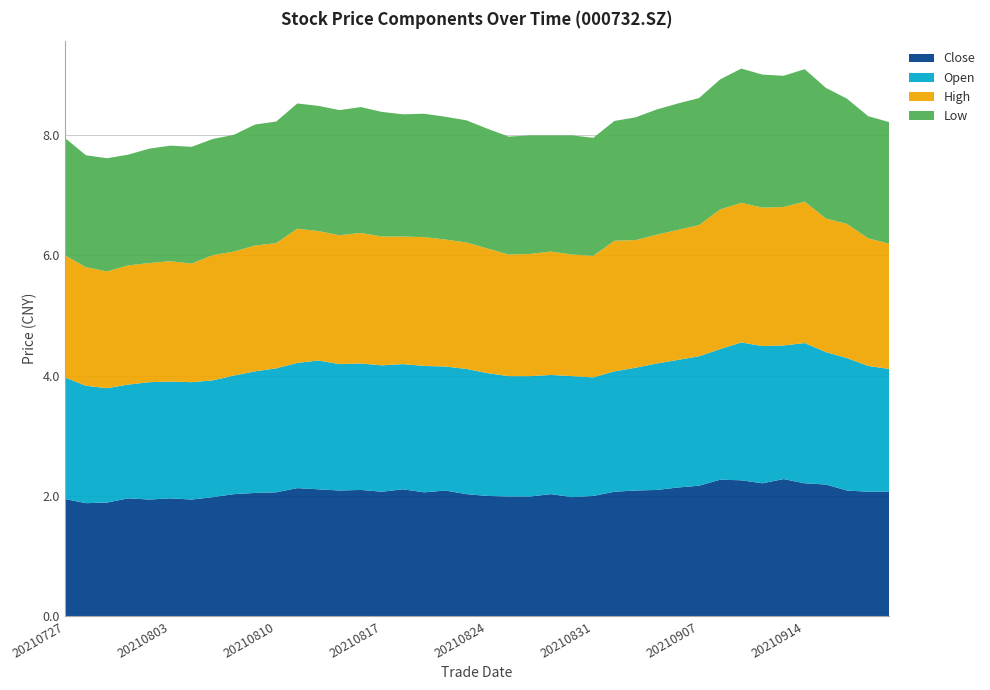

Reading right to left, what are all the values shown in this chart?

Close: 20210922=2.1	20210917=2.1	20210916=2.1	20210915=2.2	20210914=2.2	20210913=2.3	20210910=2.2	20210909=2.3	20210908=2.3	20210907=2.2	20210906=2.1	20210903=2.1	20210902=2.1	20210901=2.1	20210831=2.0	20210830=2.0	20210827=2.0	20210826=2.0	20210825=2.0	20210824=2.0	20210823=2.0	20210820=2.1	20210819=2.1	20210818=2.1	20210817=2.1	20210816=2.1	20210813=2.1	20210812=2.1	20210811=2.1	20210810=2.1	20210809=2.0	20210806=2.0	20210805=2.0	20210804=1.9	20210803=2.0	20210802=1.9	20210730=2.0	20210729=1.9	20210728=1.9	20210727=1.9
Open: 20210922=2.0	20210917=2.1	20210916=2.2	20210915=2.2	20210914=2.3	20210913=2.2	20210910=2.3	20210909=2.3	20210908=2.2	20210907=2.1	20210906=2.1	20210903=2.1	20210902=2.0	20210901=2.0	20210831=2.0	20210830=2.0	20210827=2.0	20210826=2.0	20210825=2.0	20210824=2.0	20210823=2.1	20210820=2.1	20210819=2.1	20210818=2.1	20210817=2.1	20210816=2.1	20210813=2.1	20210812=2.1	20210811=2.1	20210810=2.1	20210809=2.0	20210806=2.0	20210805=1.9	20210804=1.9	20210803=1.9	20210802=1.9	20210730=1.9	20210729=1.9	20210728=1.9	20210727=2.0
High: 20210922=2.1	20210917=2.1	20210916=2.2	20210915=2.2	20210914=2.4	20210913=2.3	20210910=2.3	20210909=2.3	20210908=2.3	20210907=2.2	20210906=2.2	20210903=2.1	20210902=2.1	20210901=2.2	20210831=2.0	20210830=2.0	20210827=2.0	20210826=2.0	20210825=2.0	20210824=2.1	20210823=2.1	20210820=2.1	20210819=2.1	20210818=2.1	20210817=2.1	20210816=2.2	20210813=2.1	20210812=2.1	20210811=2.2	20210810=2.1	20210809=2.1	20210806=2.1	20210805=2.1	20210804=2.0	20210803=2.0	20210802=2.0	20210730=2.0	20210729=1.9	20210728=2.0	20210727=2.0
Low: 20210922=2.0	20210917=2.0	20210916=2.1	20210915=2.2	20210914=2.2	20210913=2.2	20210910=2.2	20210909=2.2	20210908=2.2	20210907=2.1	20210906=2.1	20210903=2.1	20210902=2.0	20210901=2.0	20210831=2.0	20210830=2.0	20210827=1.9	20210826=2.0	20210825=2.0	20210824=2.0	20210823=2.0	20210820=2.0	20210819=2.0	20210818=2.0	20210817=2.1	20210816=2.1	20210813=2.1	20210812=2.1	20210811=2.1	20210810=2.0	20210809=2.0	20210806=1.9	20210805=1.9	20210804=1.9	20210803=1.9	20210802=1.9	20210730=1.8	20210729=1.9	20210728=1.9	20210727=1.9